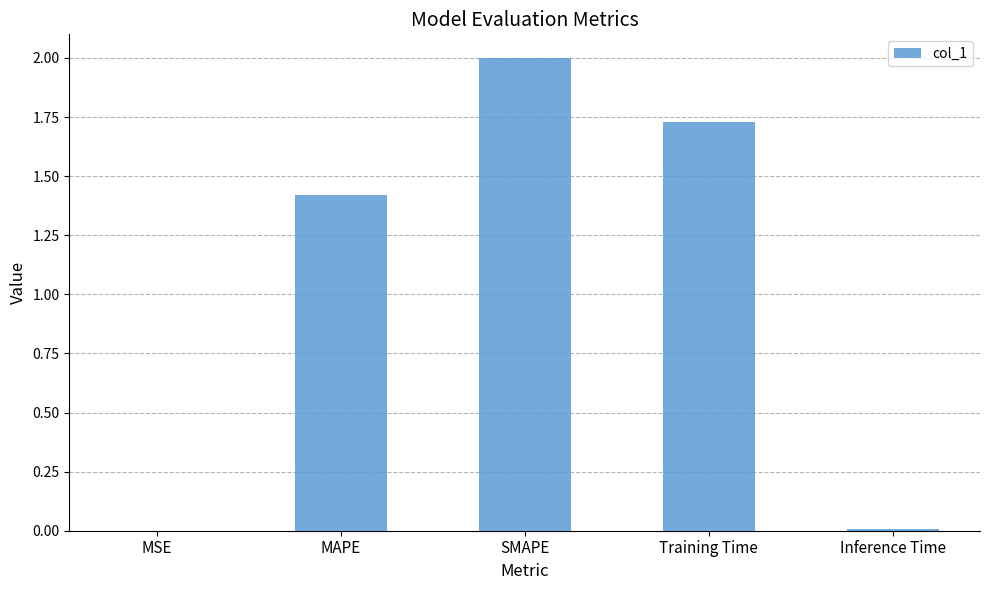

Where does the data first go above 1?

MAPE